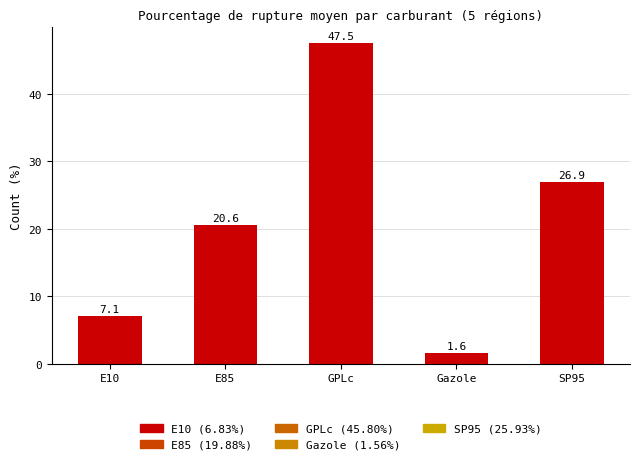

Reading right to left, transcribe all the data shown in this chart.

26.9	1.6	47.5	20.6	7.1